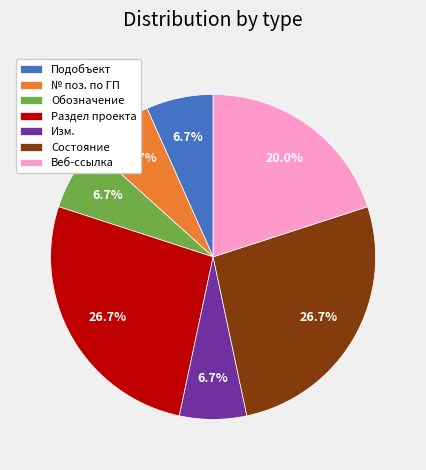

Is the sum of Изм. and Состояние greater than half?

No